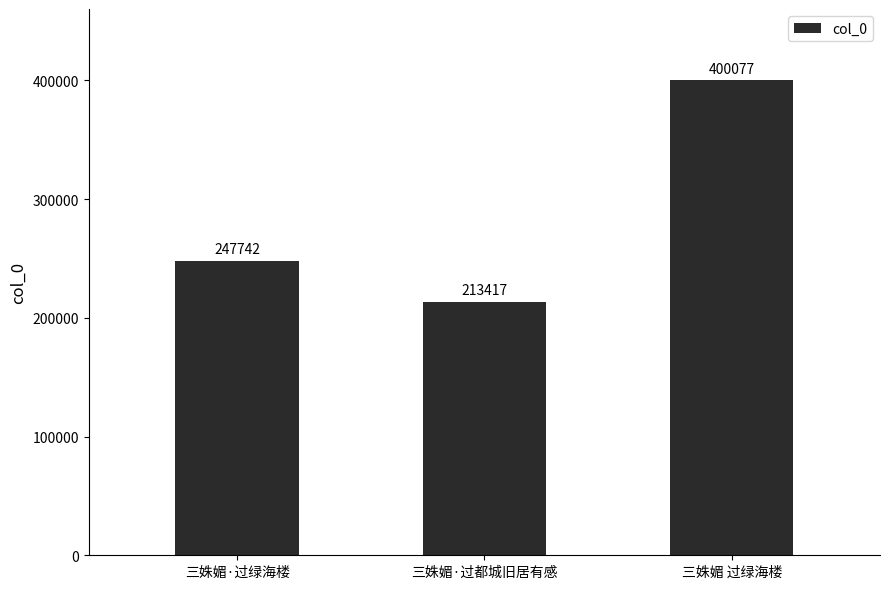

Which label corresponds to the smallest value in the chart?

三姝媚·过都城旧居有感